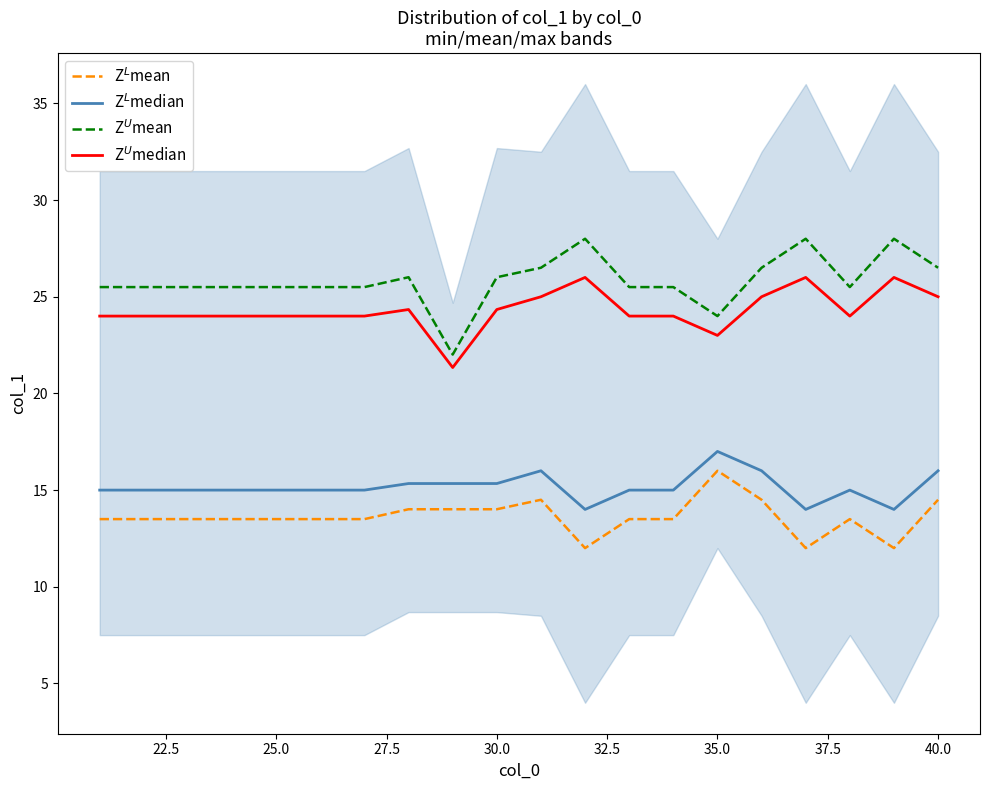

True or false: Z$^U$median and Z$^U$mean cross at least once.

False